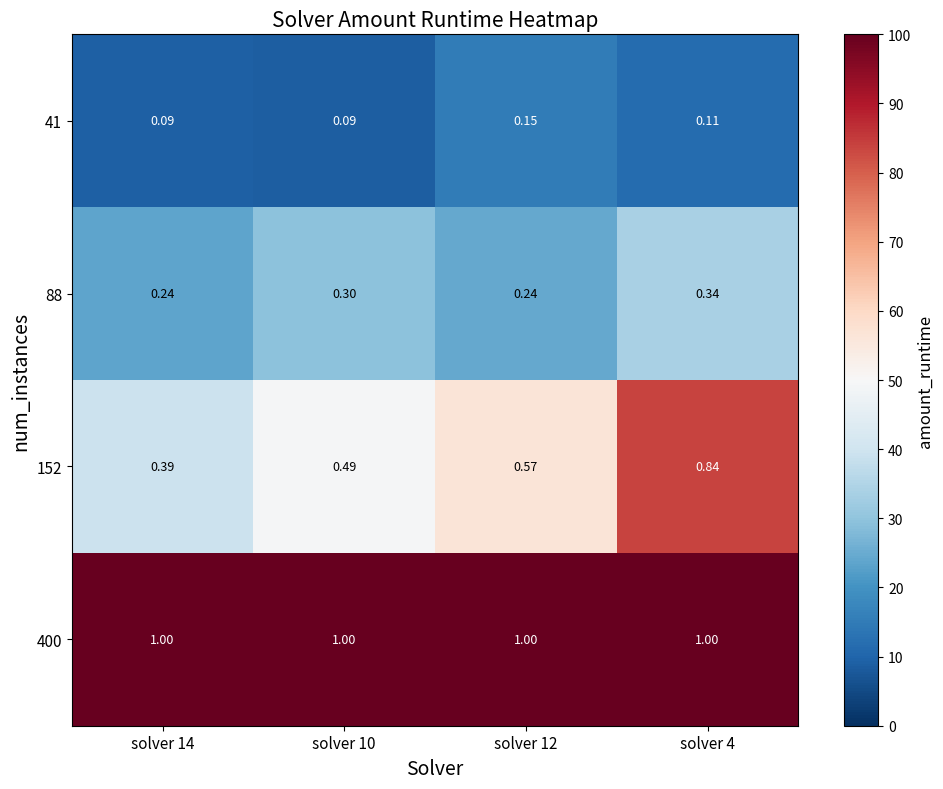

Is the value of 41 at solver 10 greater than the value of 88 at solver 14?

No